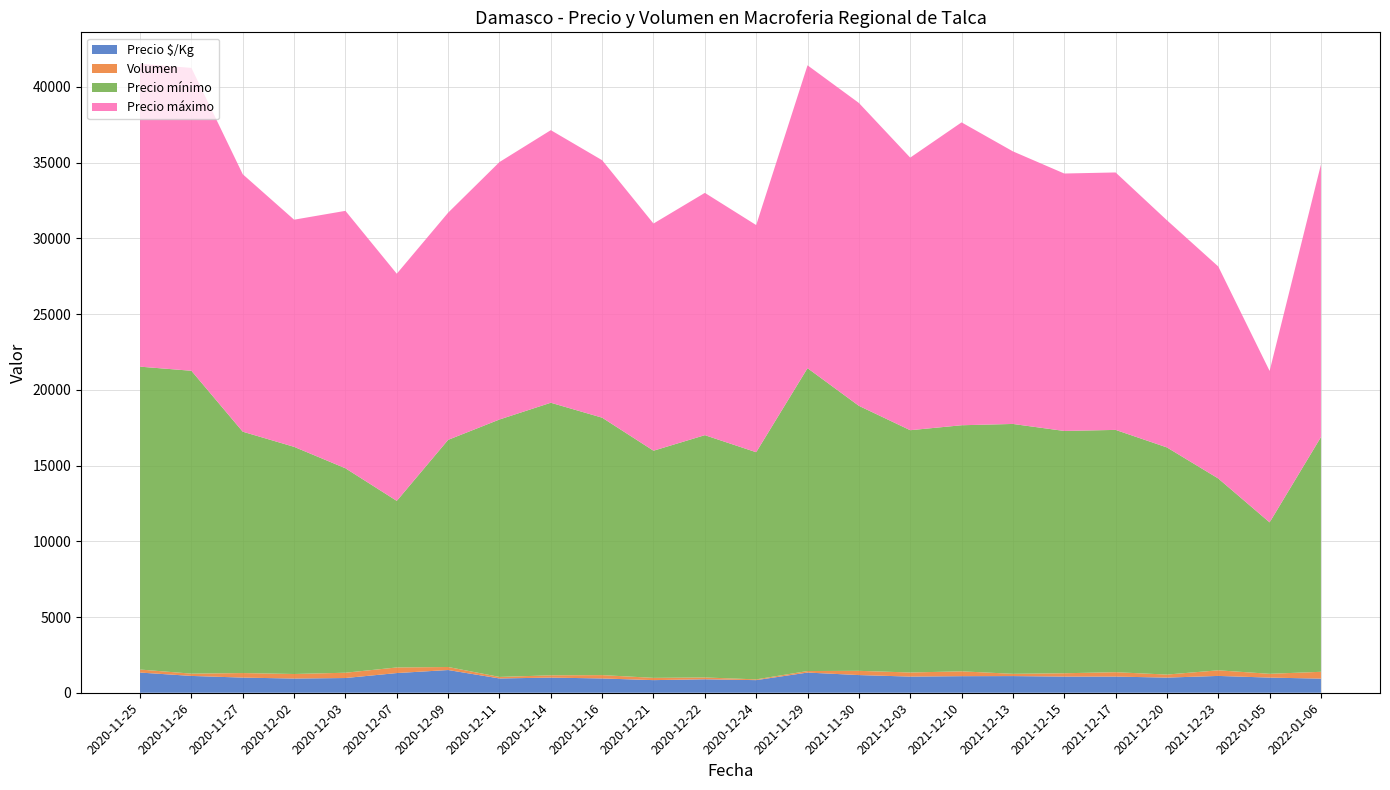

What is the highest value of the Precio $/Kg series?

1500